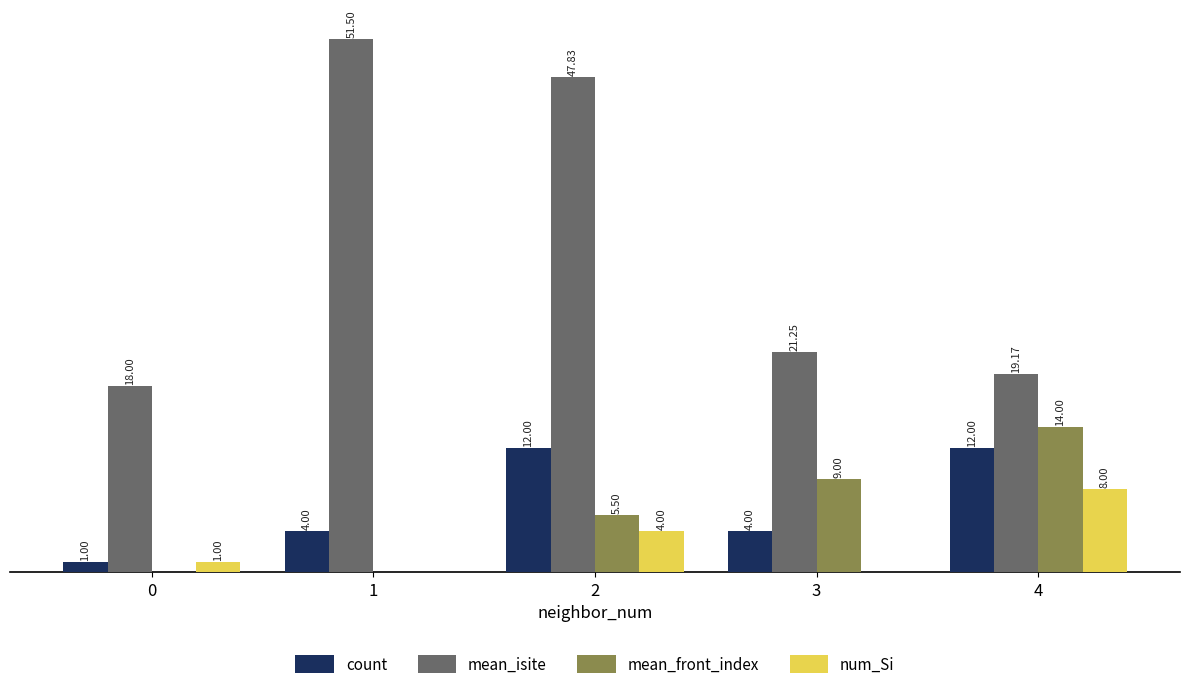

Which series has the largest total across all categories?

mean_isite